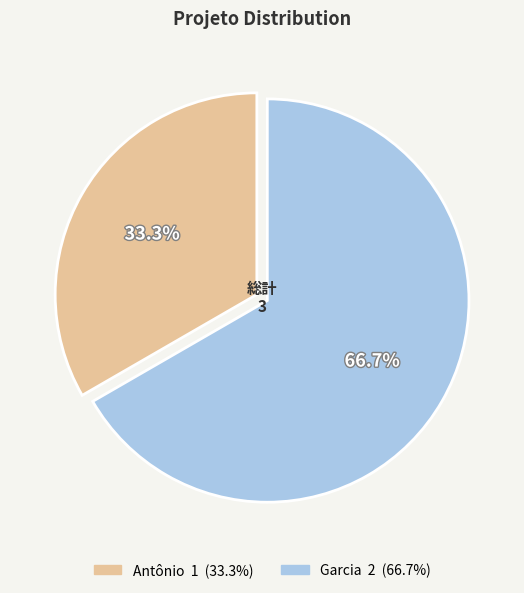

What percentage do Garcia and Antônio together represent?

100.0%